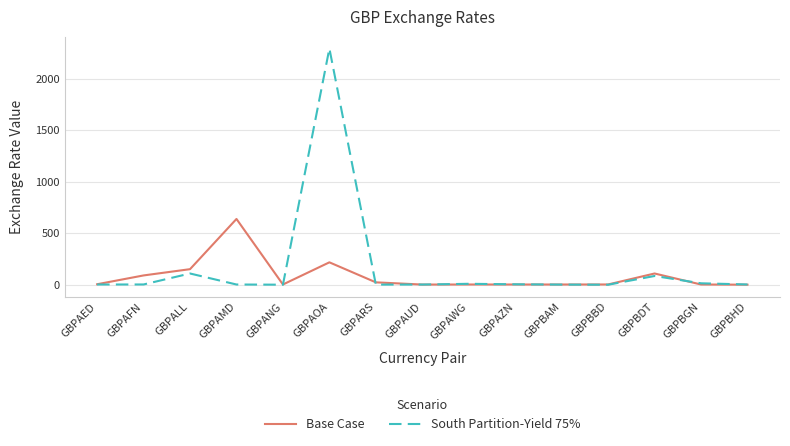

What is the spread (max minus min) of values at GBPAMD?

636.2